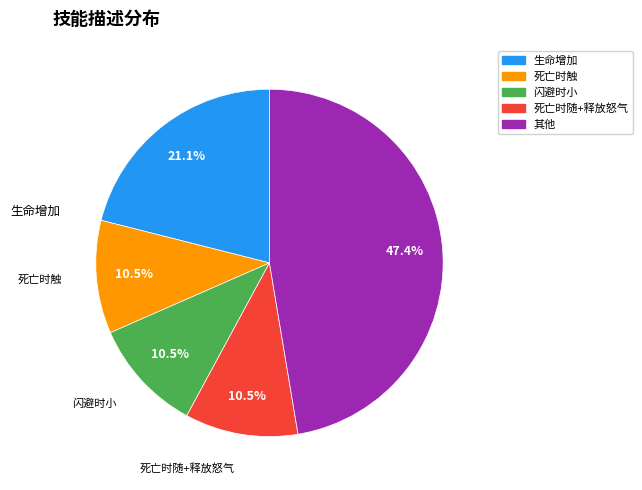

Does any single category account for the majority?

No